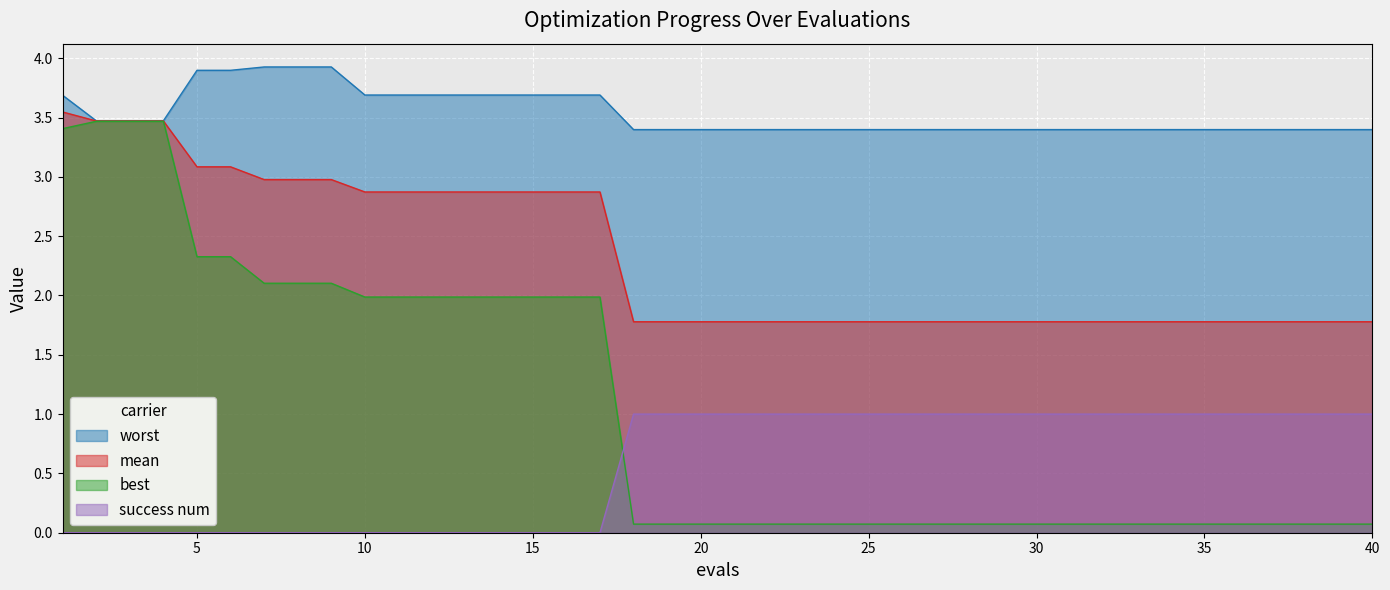

The value of worst at 30 is 1.1. True or false?

False